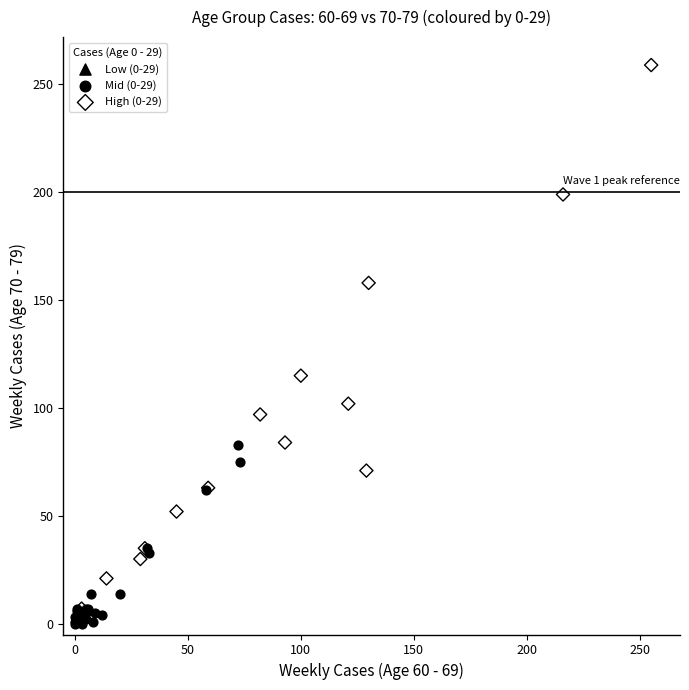

Which series has the largest Y range (max minus min)?

High (0-29)